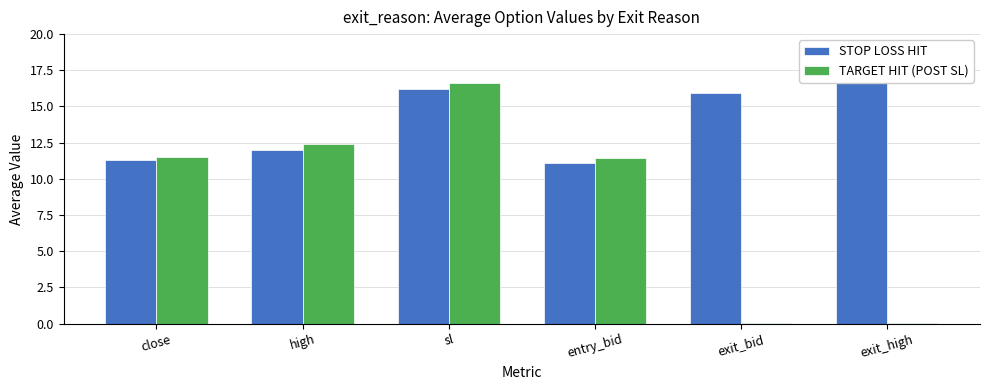

What is the difference between the TARGET HIT (POST SL) values at high and sl?

4.3